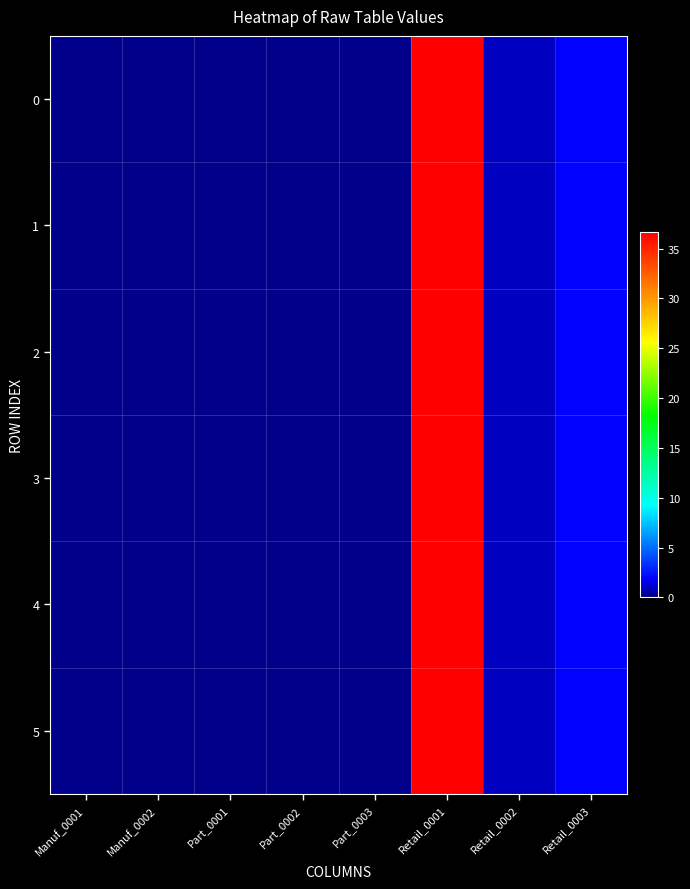

Count the number of categories in the chart.

8